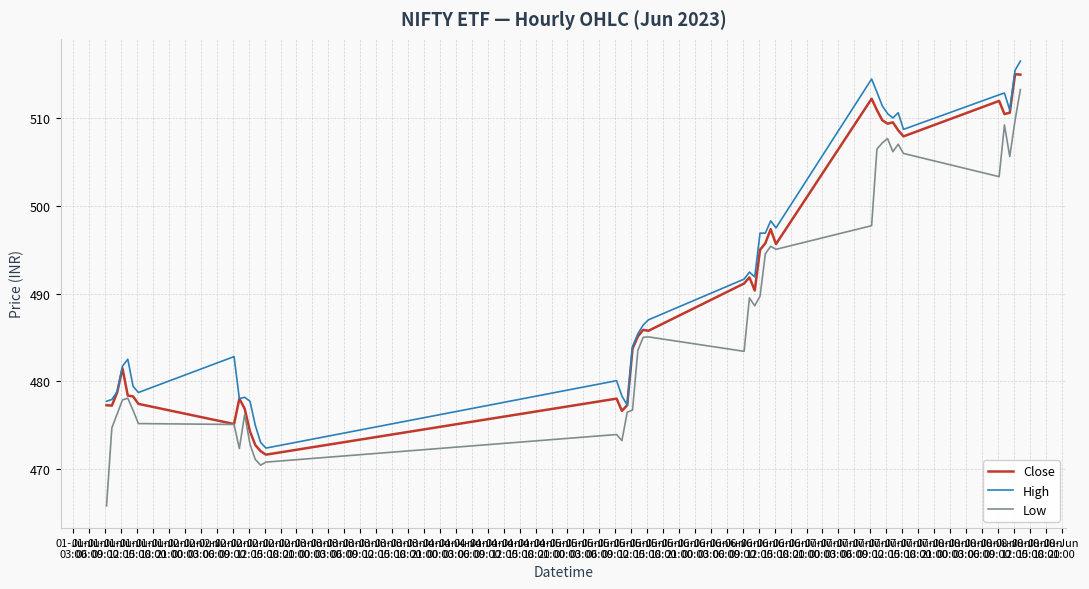

What is the minimum value shown in the chart?

465.8